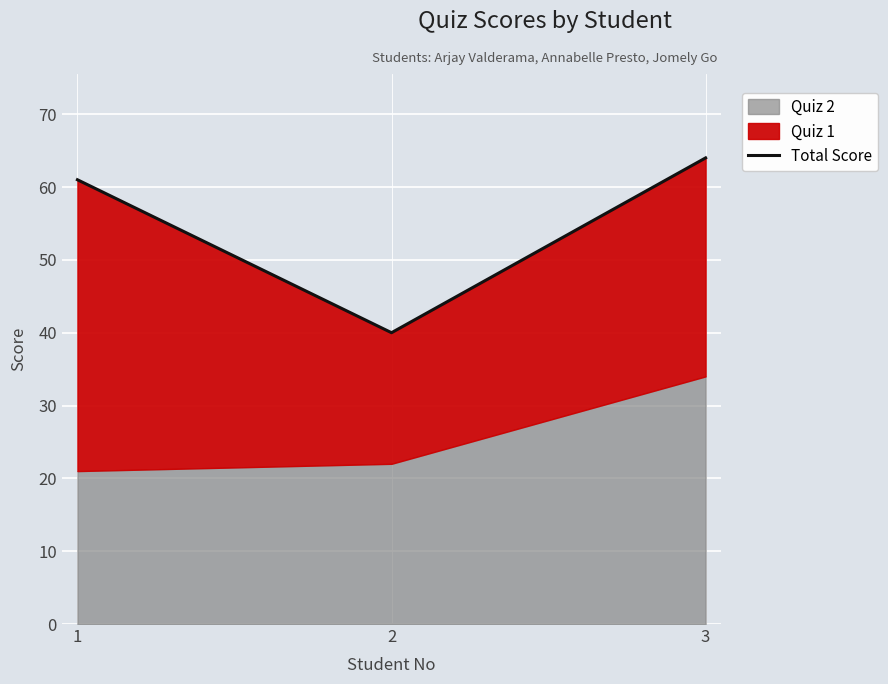

What is the sum of all values?

165